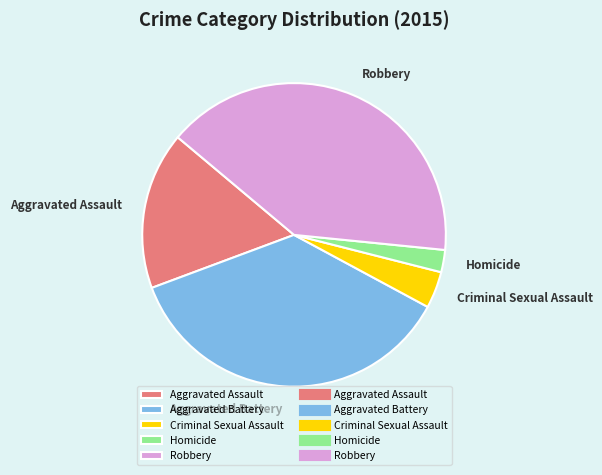

Count the number of slices in the pie.

5